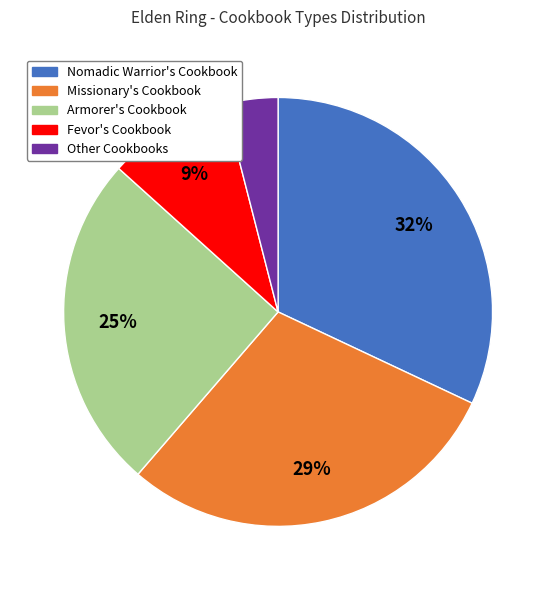

Combined, do Armorer's Cookbook and Nomadic Warrior's Cookbook account for over 50%?

Yes